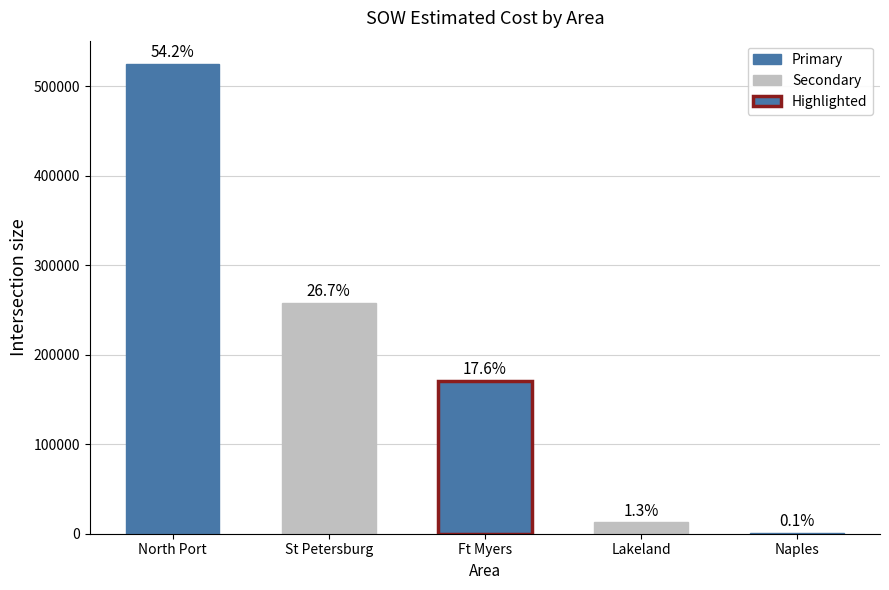

Where does the data first go above 170436?

North Port